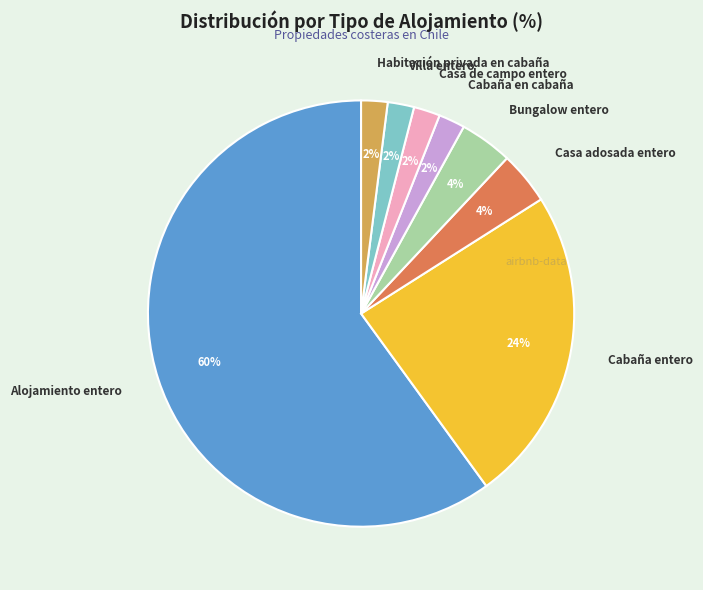

What is the majority slice?

Alojamiento entero